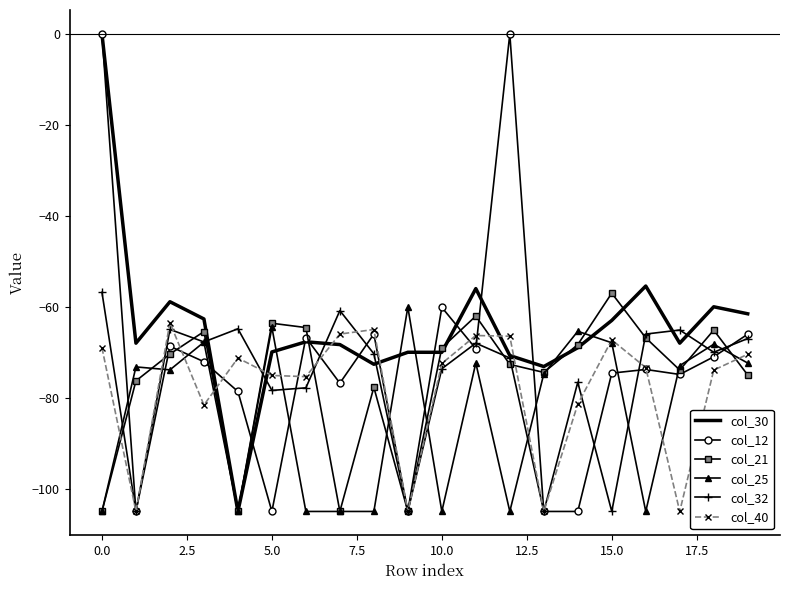

What is the minimum value shown in the chart?

-105.0